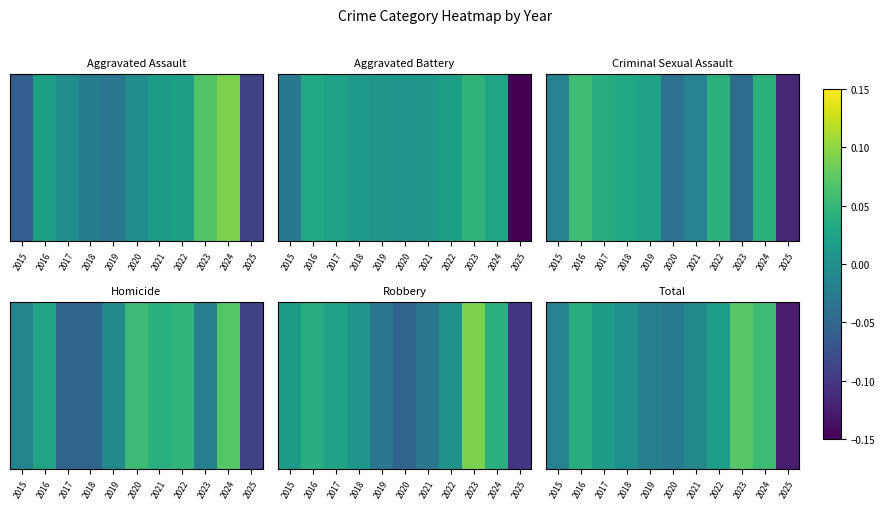

How many values are below zero?

5